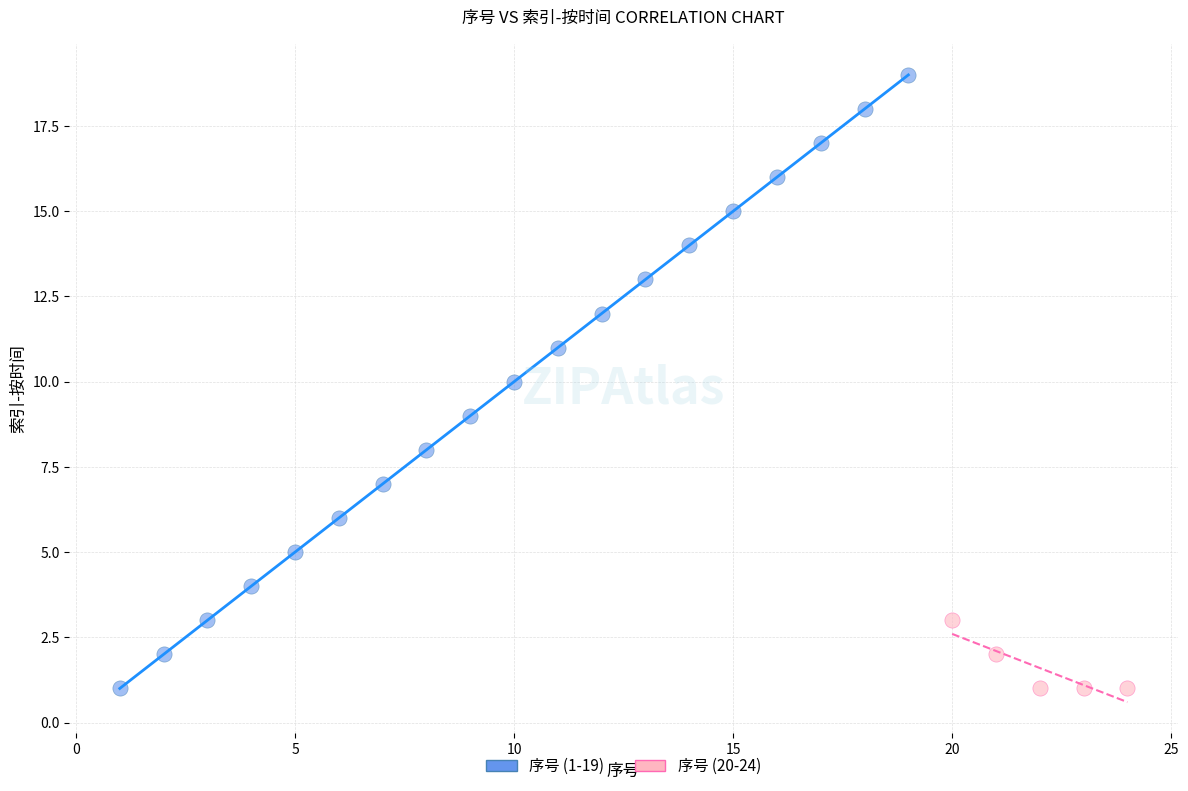

Which series contains the highest Y value?

序号 (1-19)